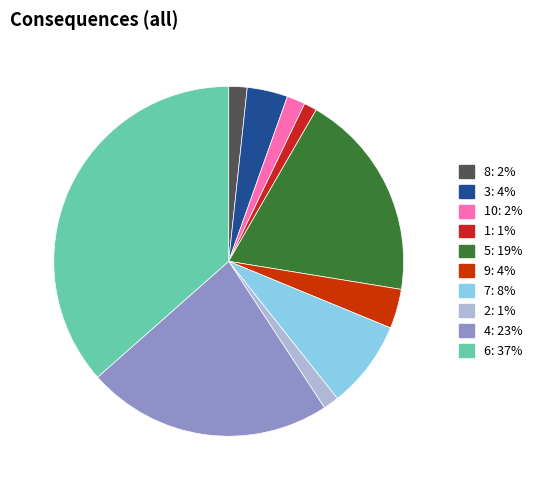

Count the number of slices in the pie.

10